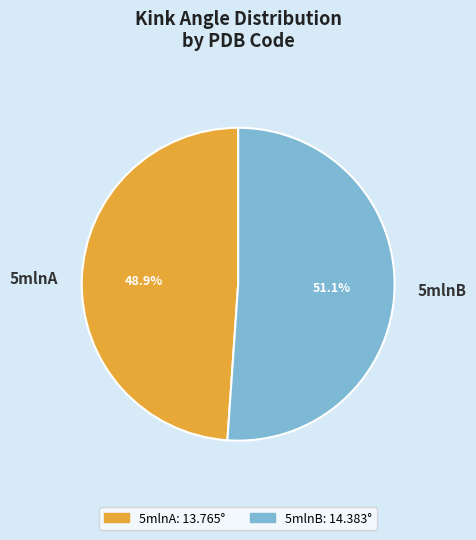

Approximately how many times larger is the value at 5mlnA compared to 5mlnB?

1.0